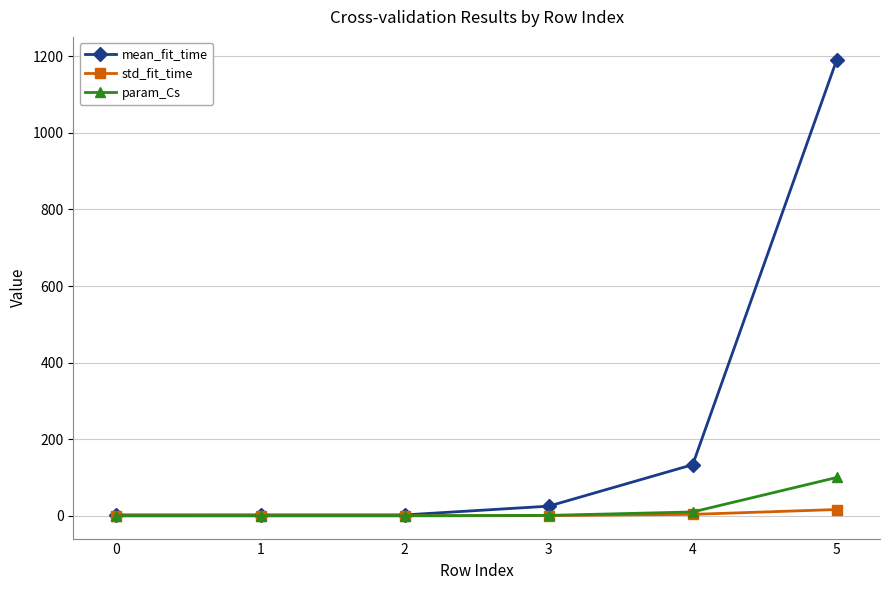

List the series in order of their peak value, lowest first.

std_fit_time, param_Cs, mean_fit_time